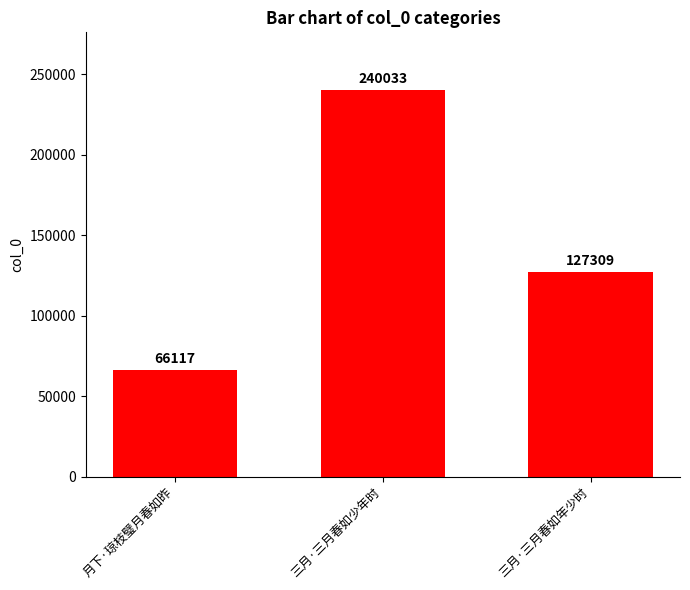

Approximately how many times larger is the value at 三月·三月春如年少时 compared to 三月·三月春如少年时?

0.5